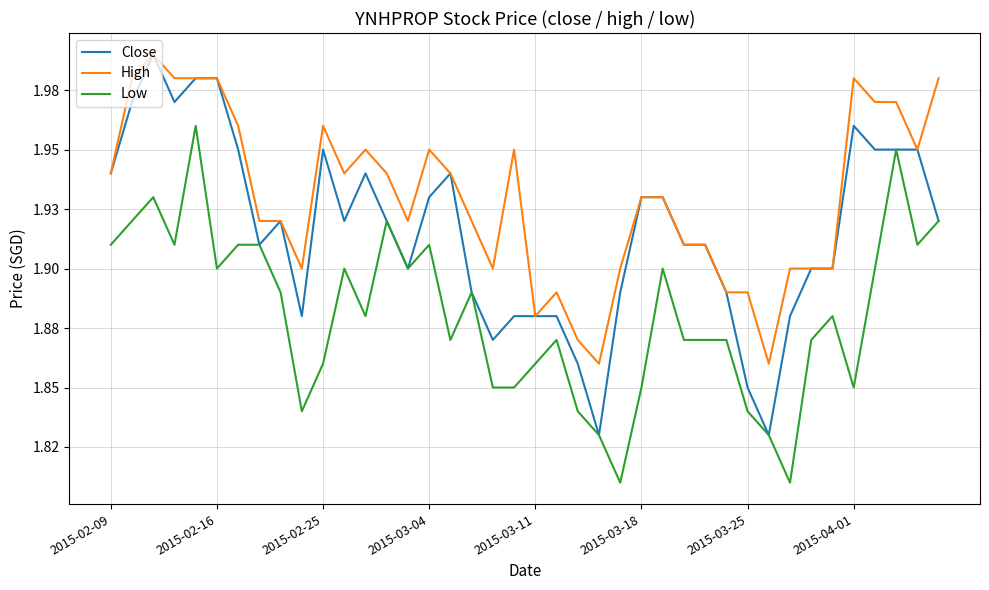

What are all the series names shown in the legend?

Close, High, Low